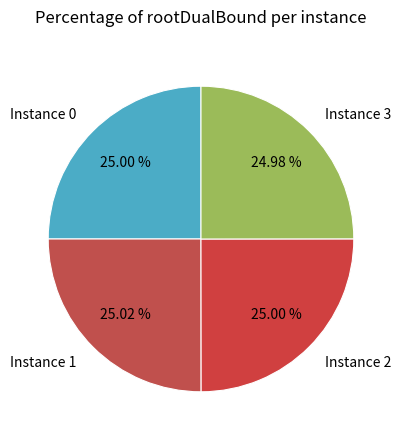

Count the number of slices in the pie.

4